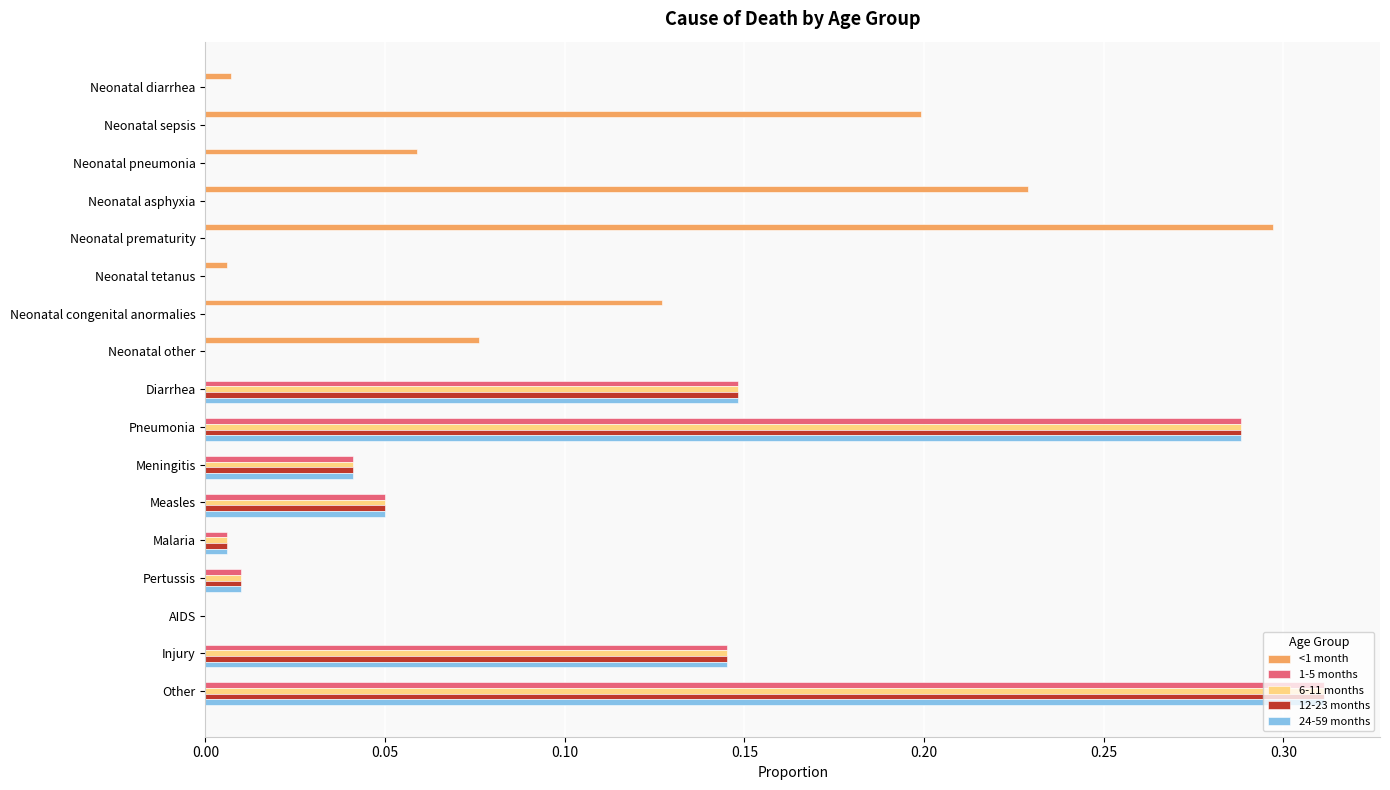

The 1-5 months series shows -0.1 at Neonatal diarrhea. True or false?

False